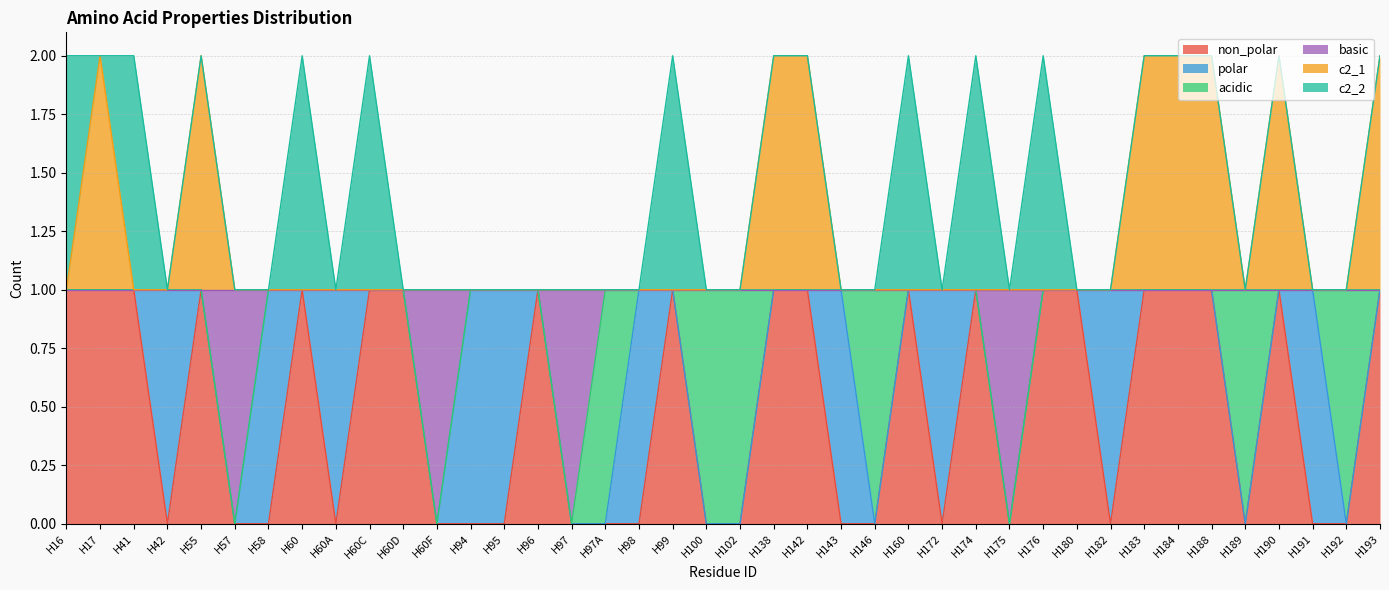

Where is the first local maximum for non_polar?

H55